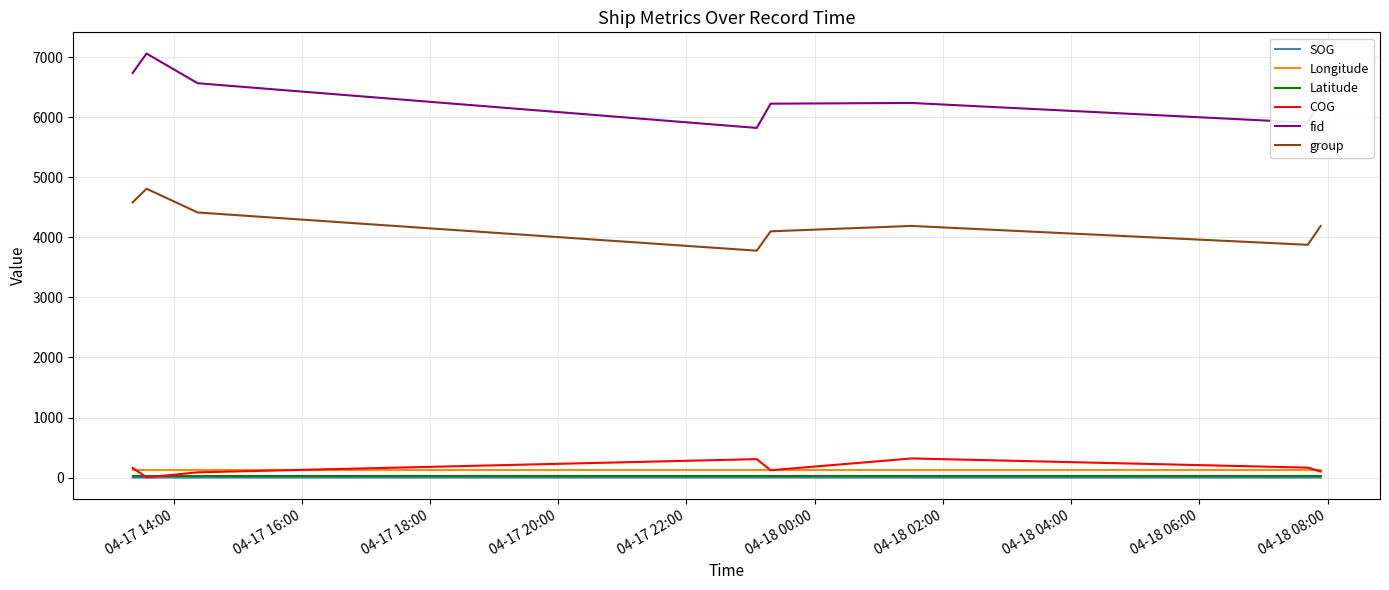

At how many categories does at least one series exceed 2816?

8